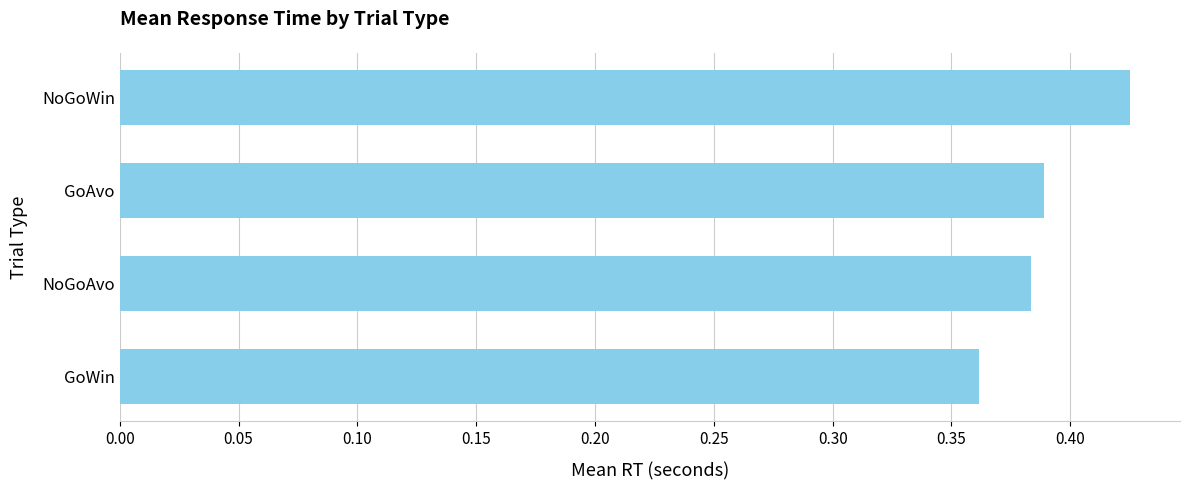

Is it true that the value at GoAvo is 0.2?

False